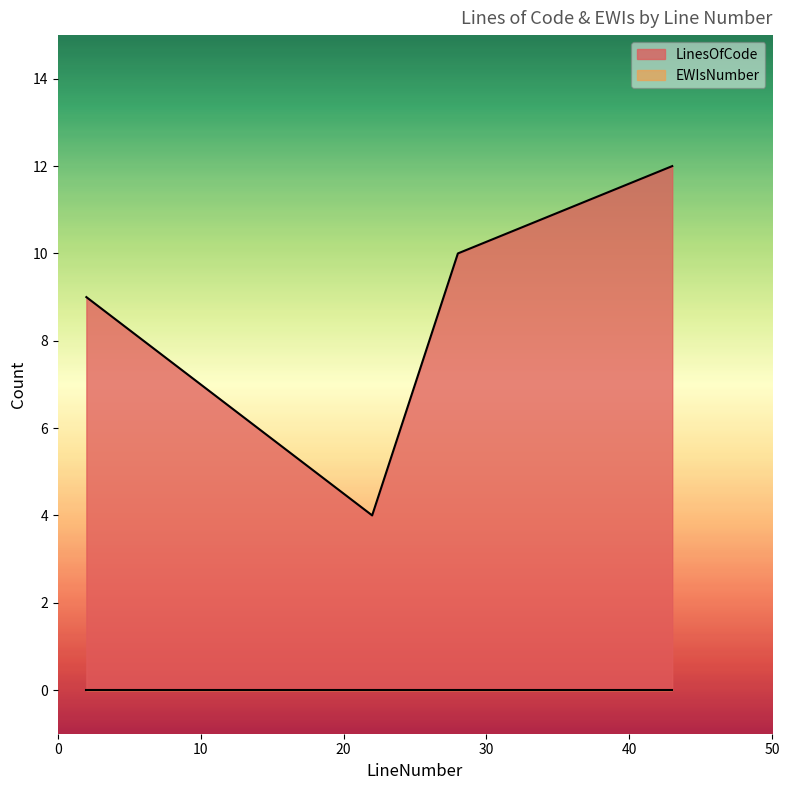

Which category has the highest value across all series?

43